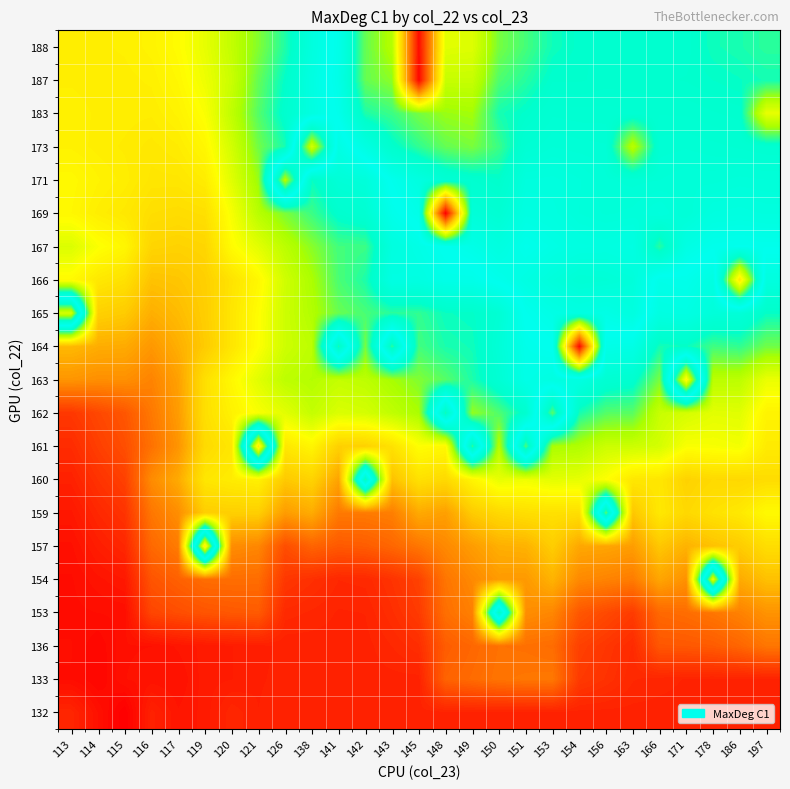

What is the total value across all series at 116?

2022312.4